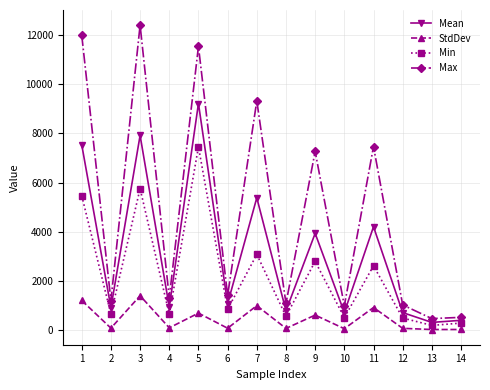

Does the chart display data point markers on the line(s)?

Yes